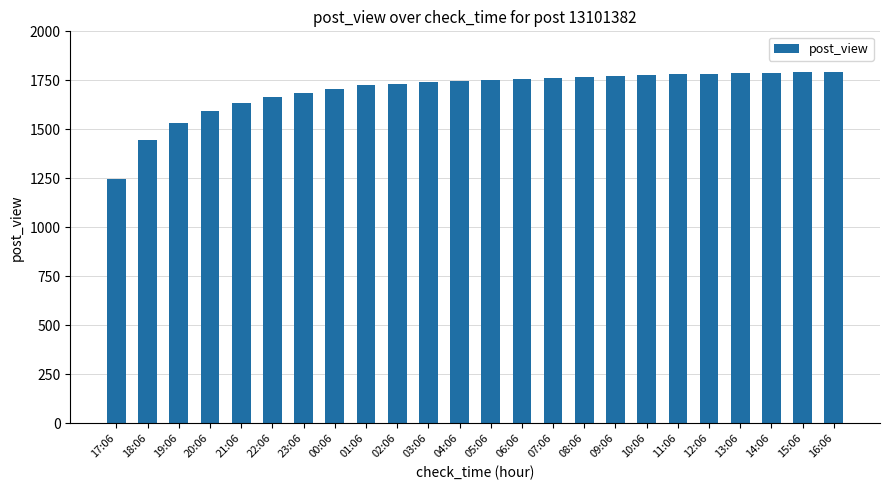

What is the minimum value shown in the chart?

1248